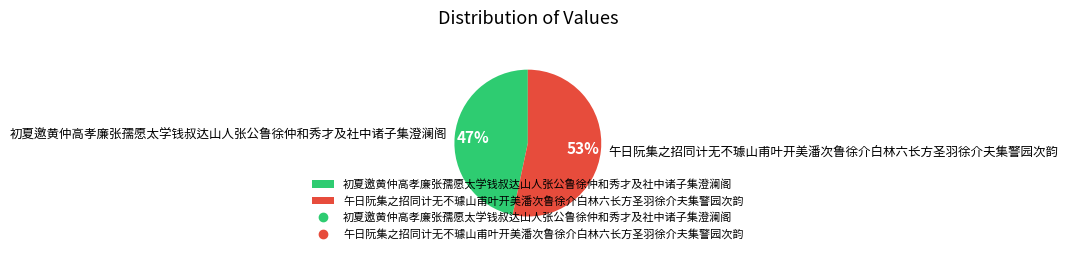

To the nearest percent, what percentage of the pie is 初夏邀黄仲高孝廉张孺愿太学钱叔达山人张公鲁徐仲和秀才及社中诸子集澄澜阁?

47%